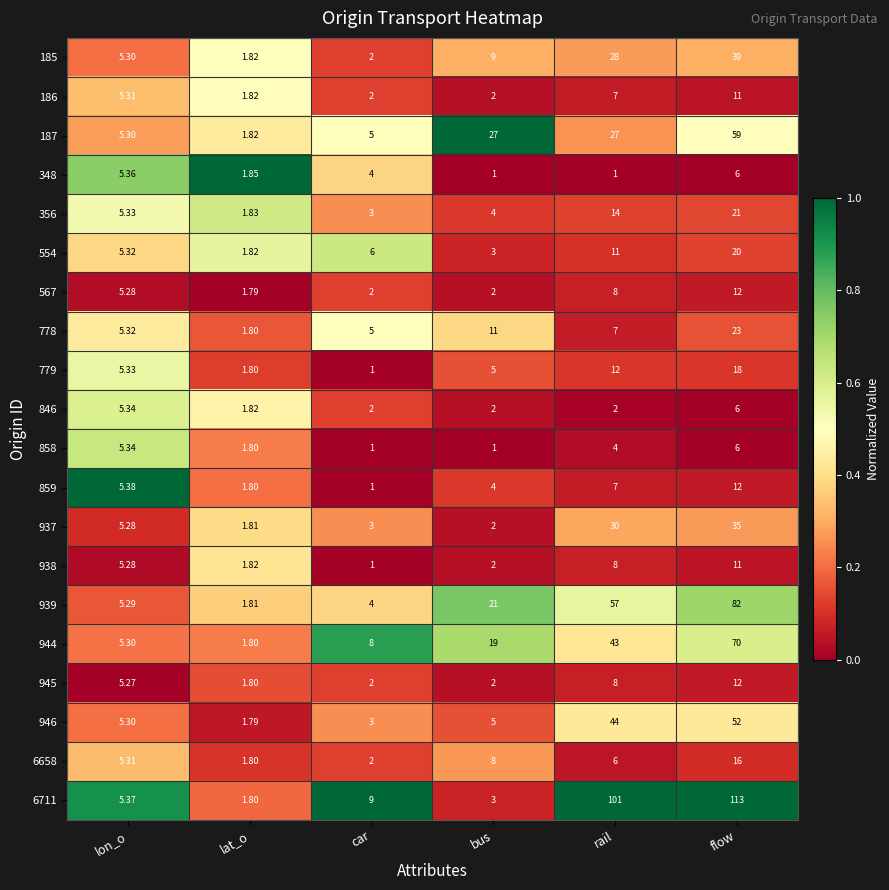

What is the difference between the highest and lowest values at rail?

100.0